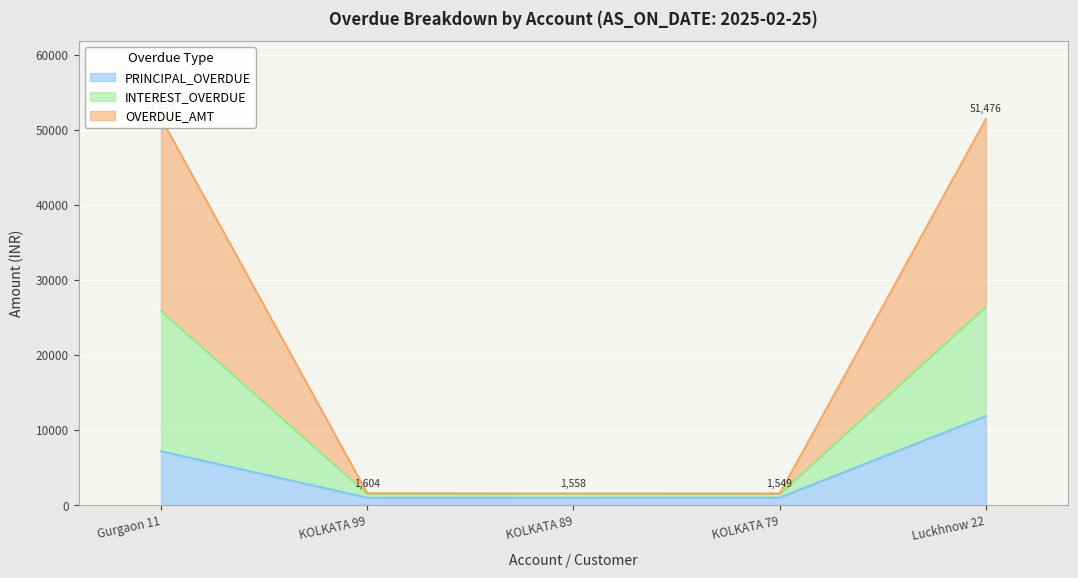

What is the average value of the OVERDUE_AMT series?

11379.9